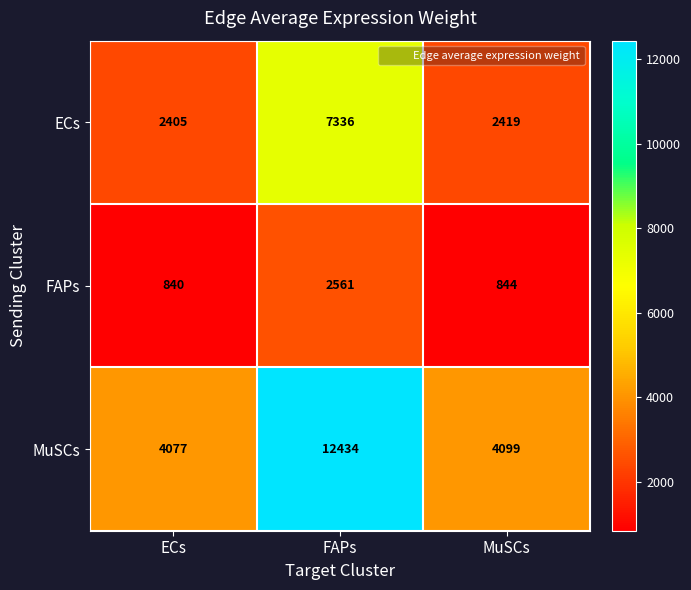

At how many categories does at least one series exceed 10512?

1